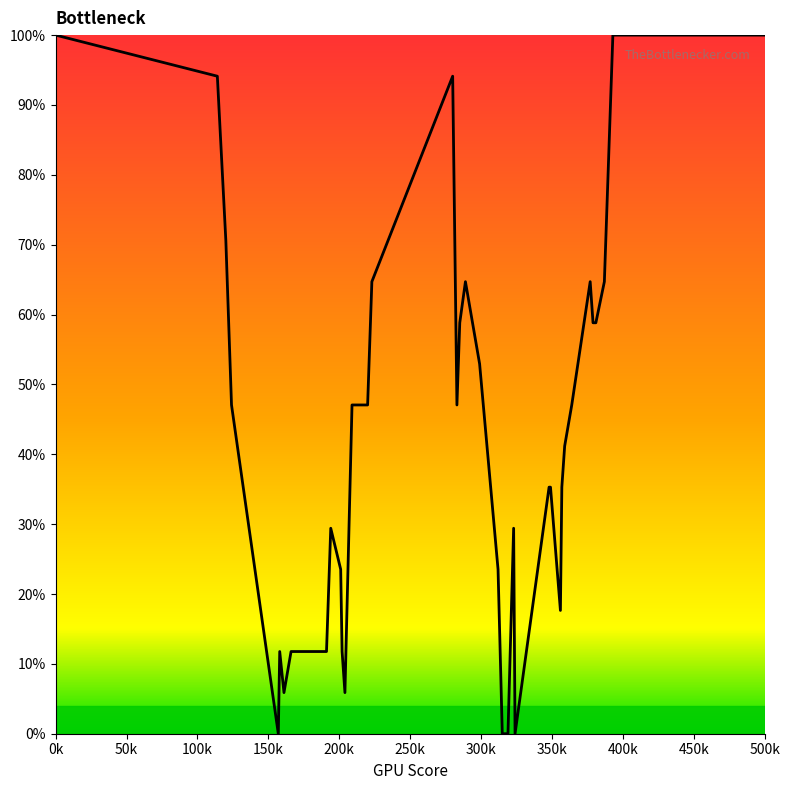

What is the maximum value shown in the chart?

100.0